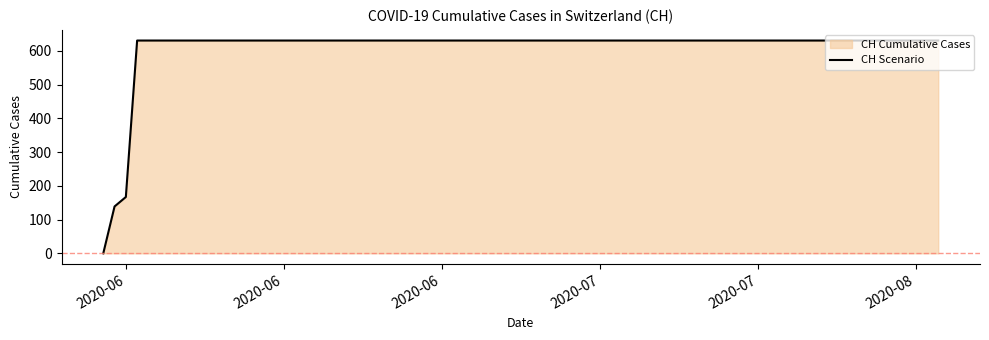

What is the maximum value shown in the chart?

631